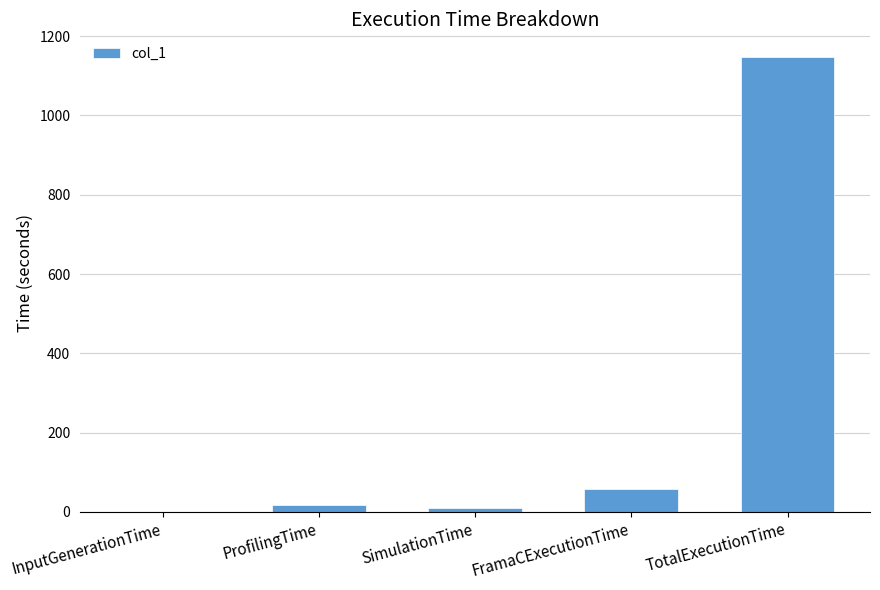

What is the approximate value at TotalExecutionTime?

1147.3